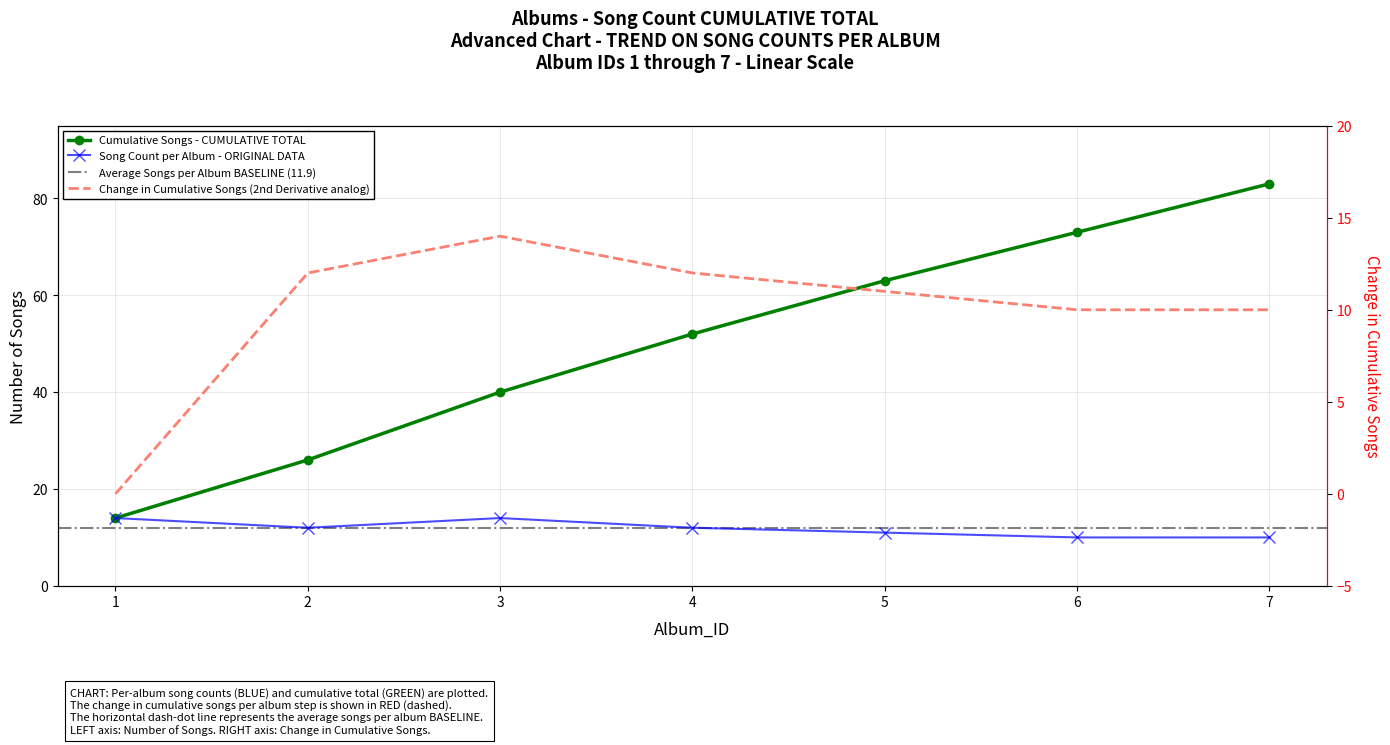

Reading left to right, what are all the values shown in this chart?

Song Count per Album: 1=14	2=12	3=14	4=12	5=11	6=10	7=10
Cumulative Songs: 1=14	2=26	3=40	4=52	5=63	6=73	7=83